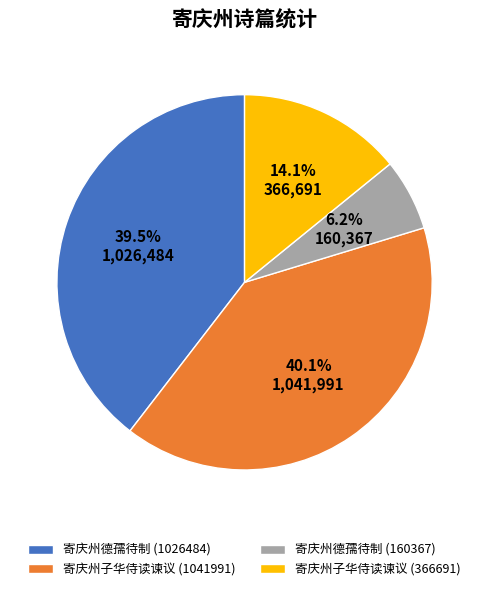

What percentage is NOT represented by 寄庆州子华侍读谏议 (1041991)?

59.9%